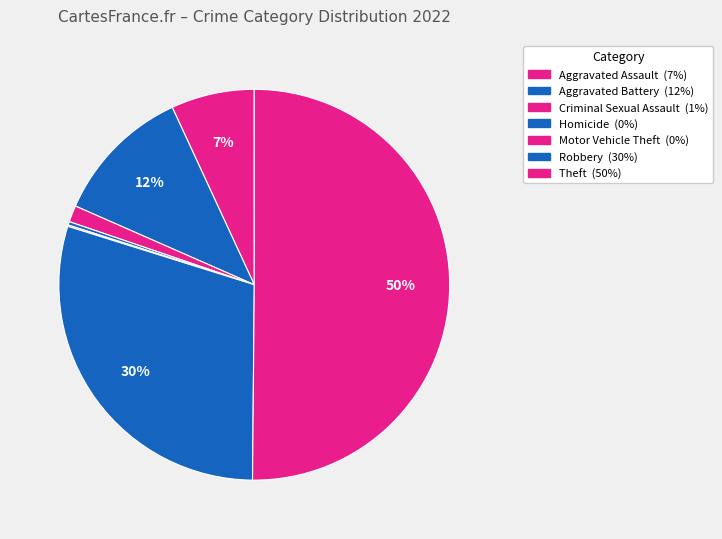

What is the majority slice?

Theft